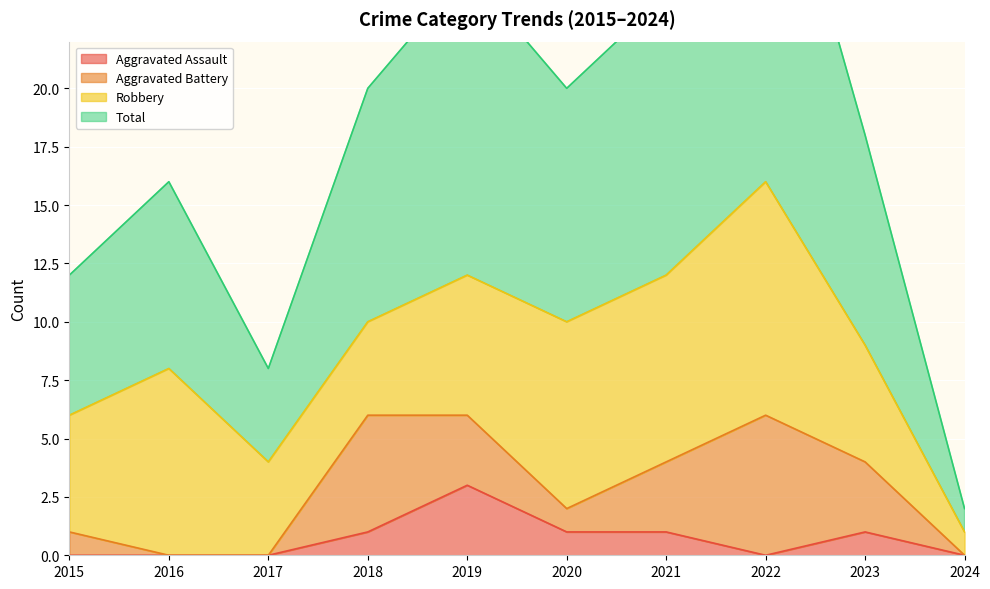

What is the difference between the Total values at 2020 and 2016?

4